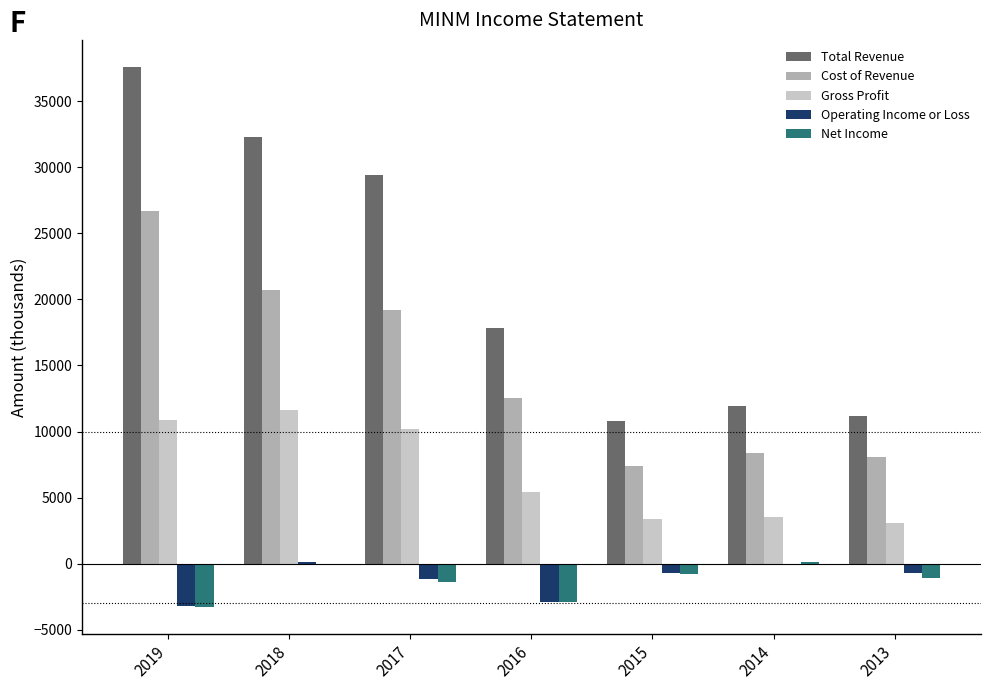

What is the total value across all series at 2017?

56200